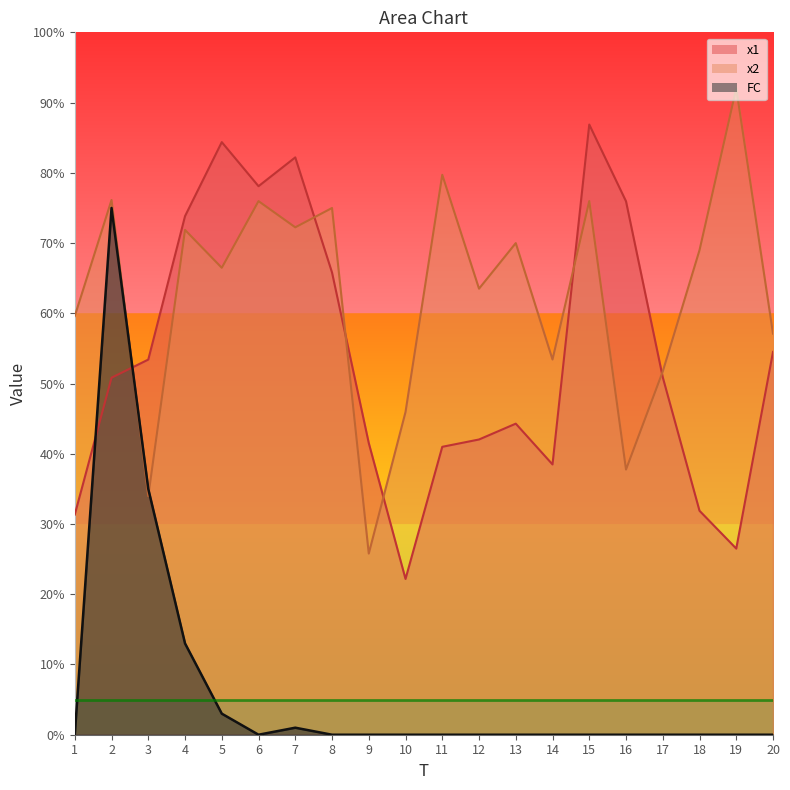

The x1 series shows 29.0 at 10. True or false?

False